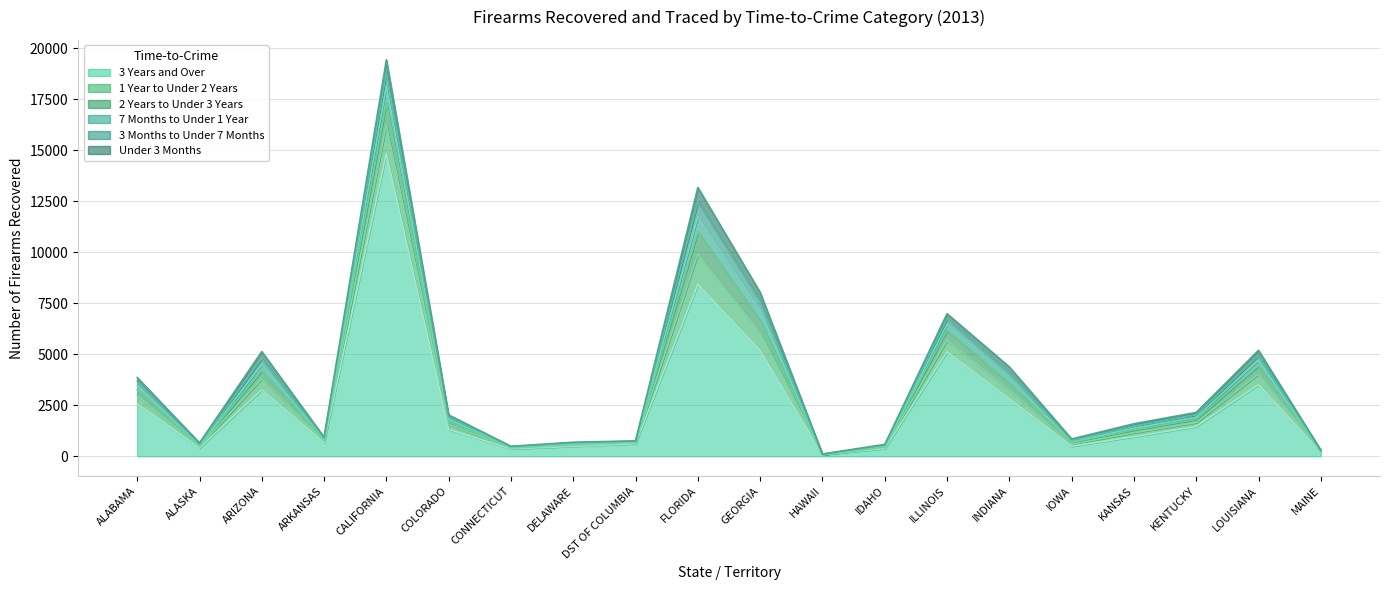

Which series has the largest total across all categories?

3 Years and Over